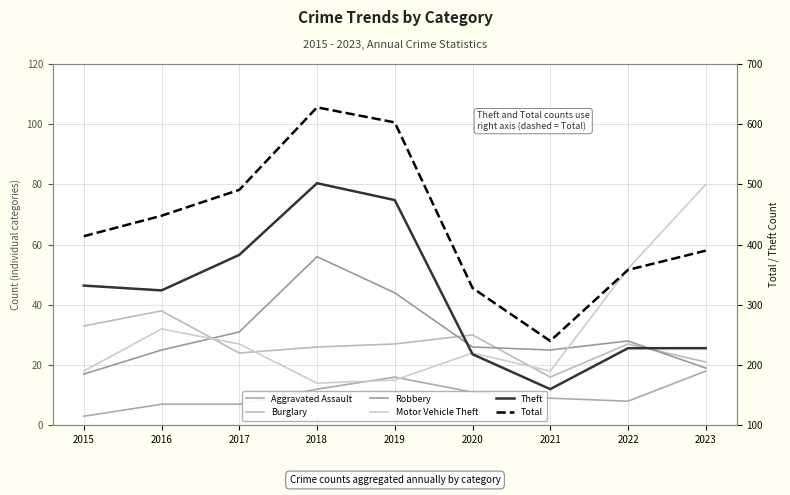

Where is the first local minimum for Motor Vehicle Theft?

2018